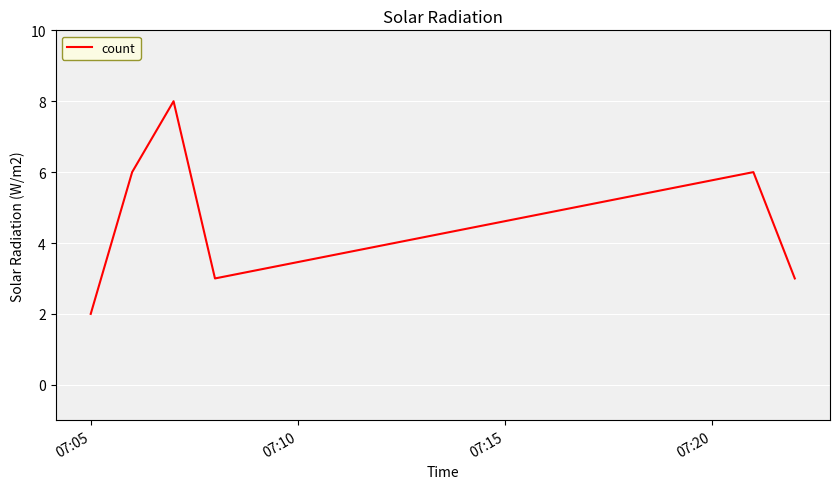

What is the difference between the maximum and minimum values?

6